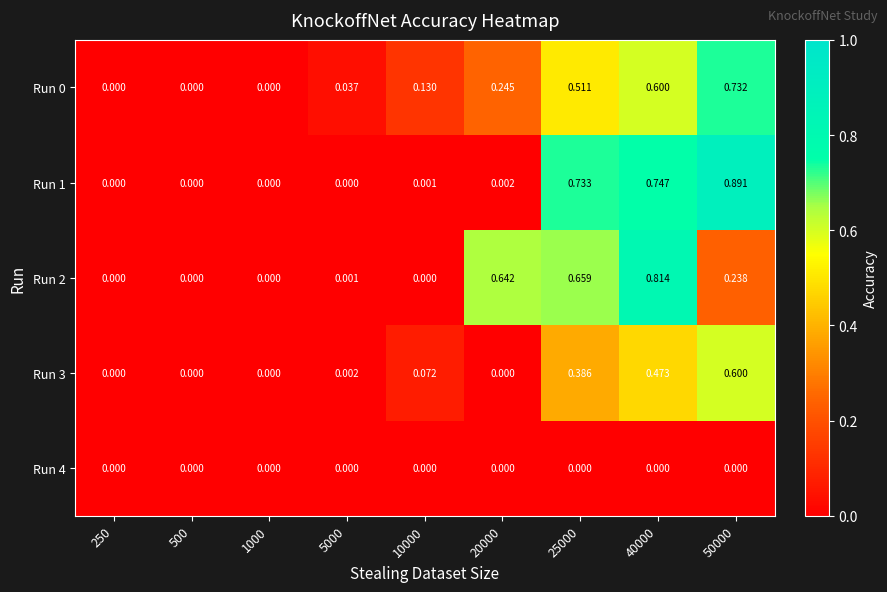

Is the value of Run 1 at 25000 greater than the value of Run 2 at 5000?

Yes